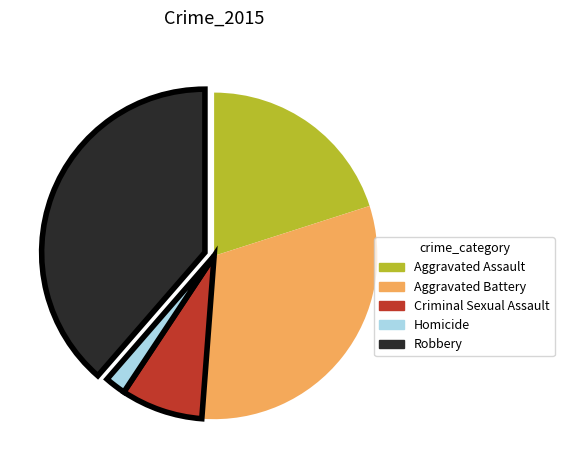

What is the ratio of the value at Homicide to the value at Aggravated Battery?

0.1